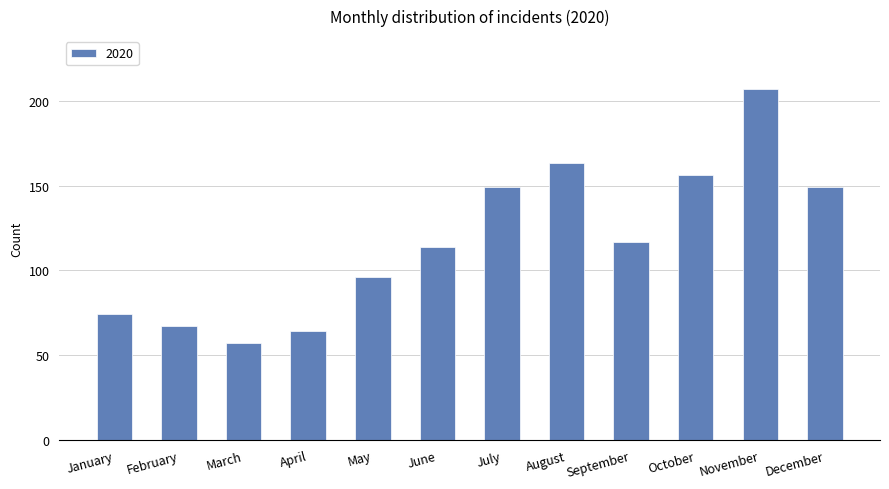

What is the value of the 1st bar from the left?

74